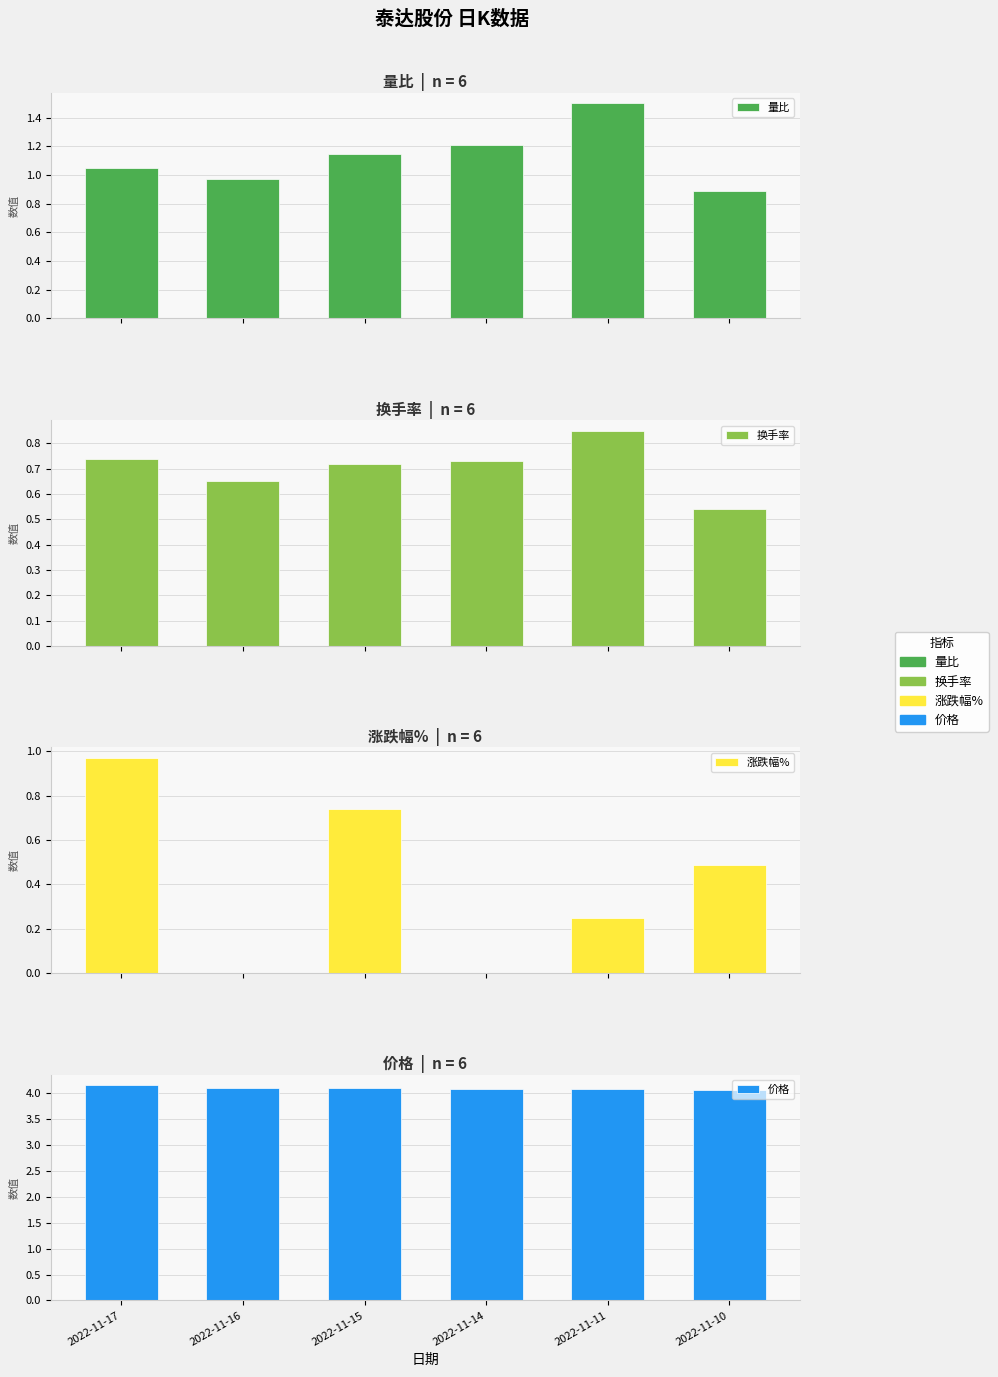

True or false: 价格 has a value of 4.1 at 2022-11-14.

True